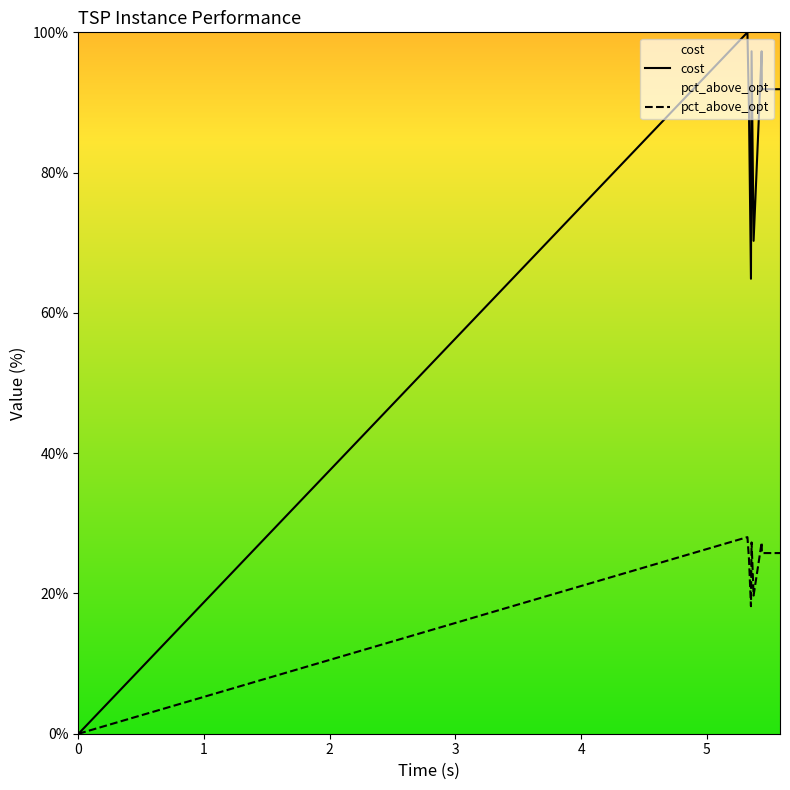

How many interior local peaks does the cost series have?

3